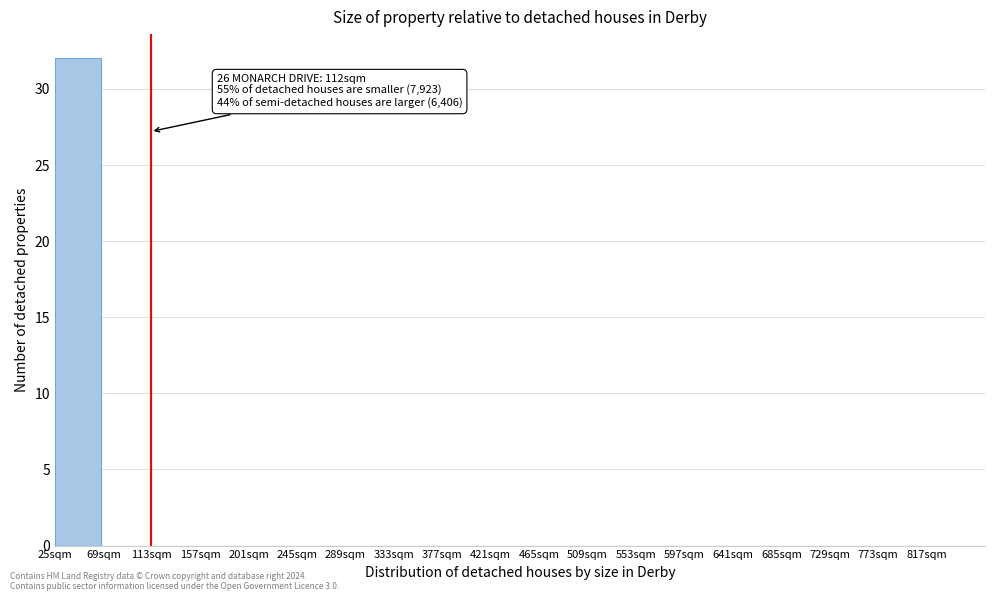

Which range on the x-axis has the tallest bar?

25 to 69